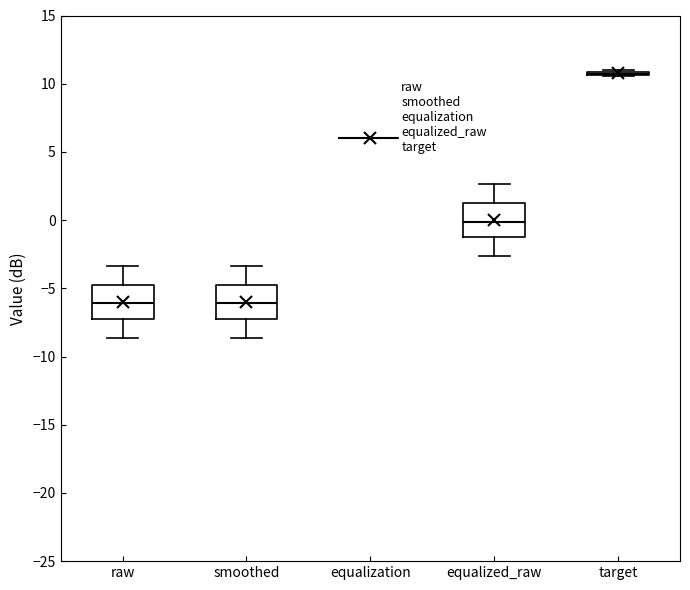

Where does the median line of the box for equalized_raw sit on the y-axis? The values are not printed on the chart, so give them approximately, as read against the axis.

0.0